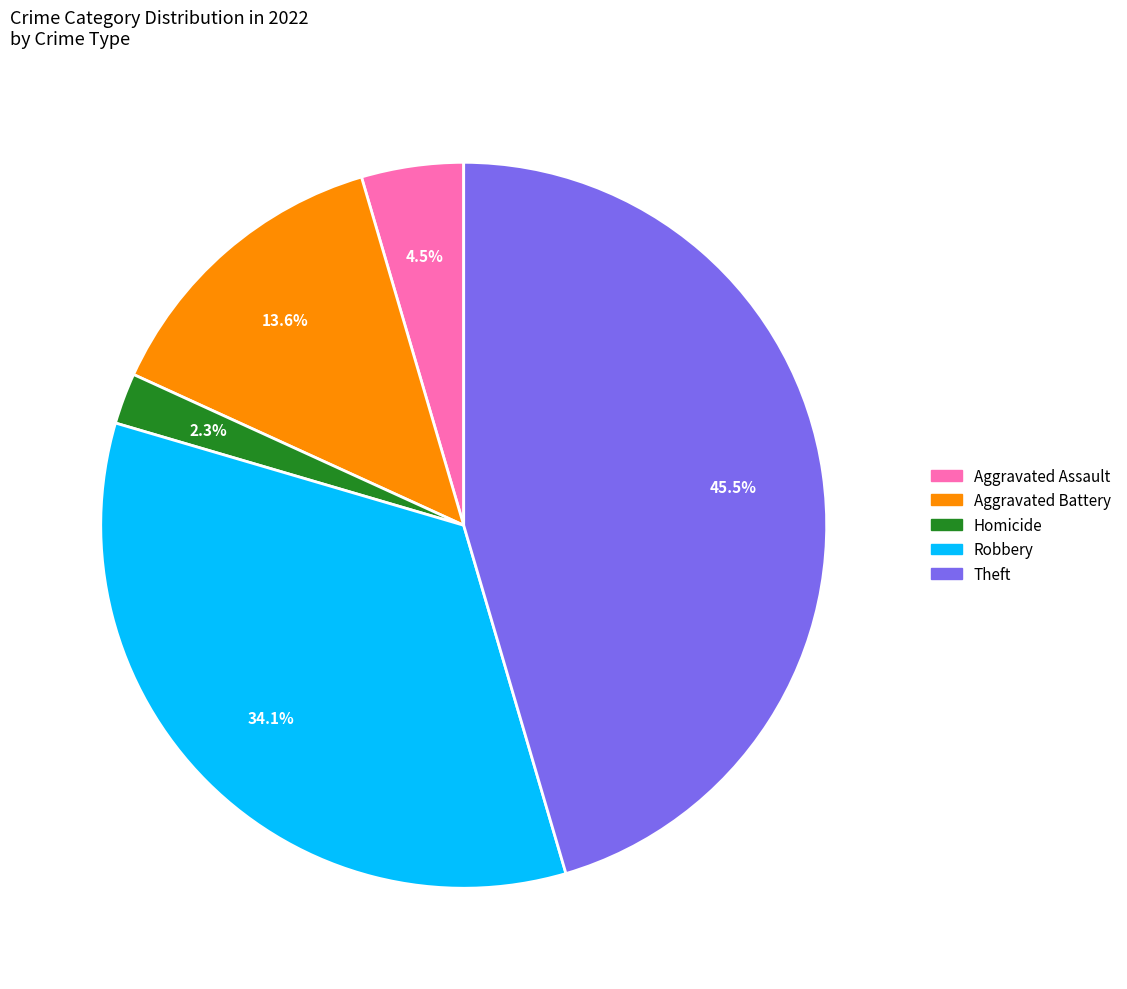

Is there a majority slice in this chart?

No